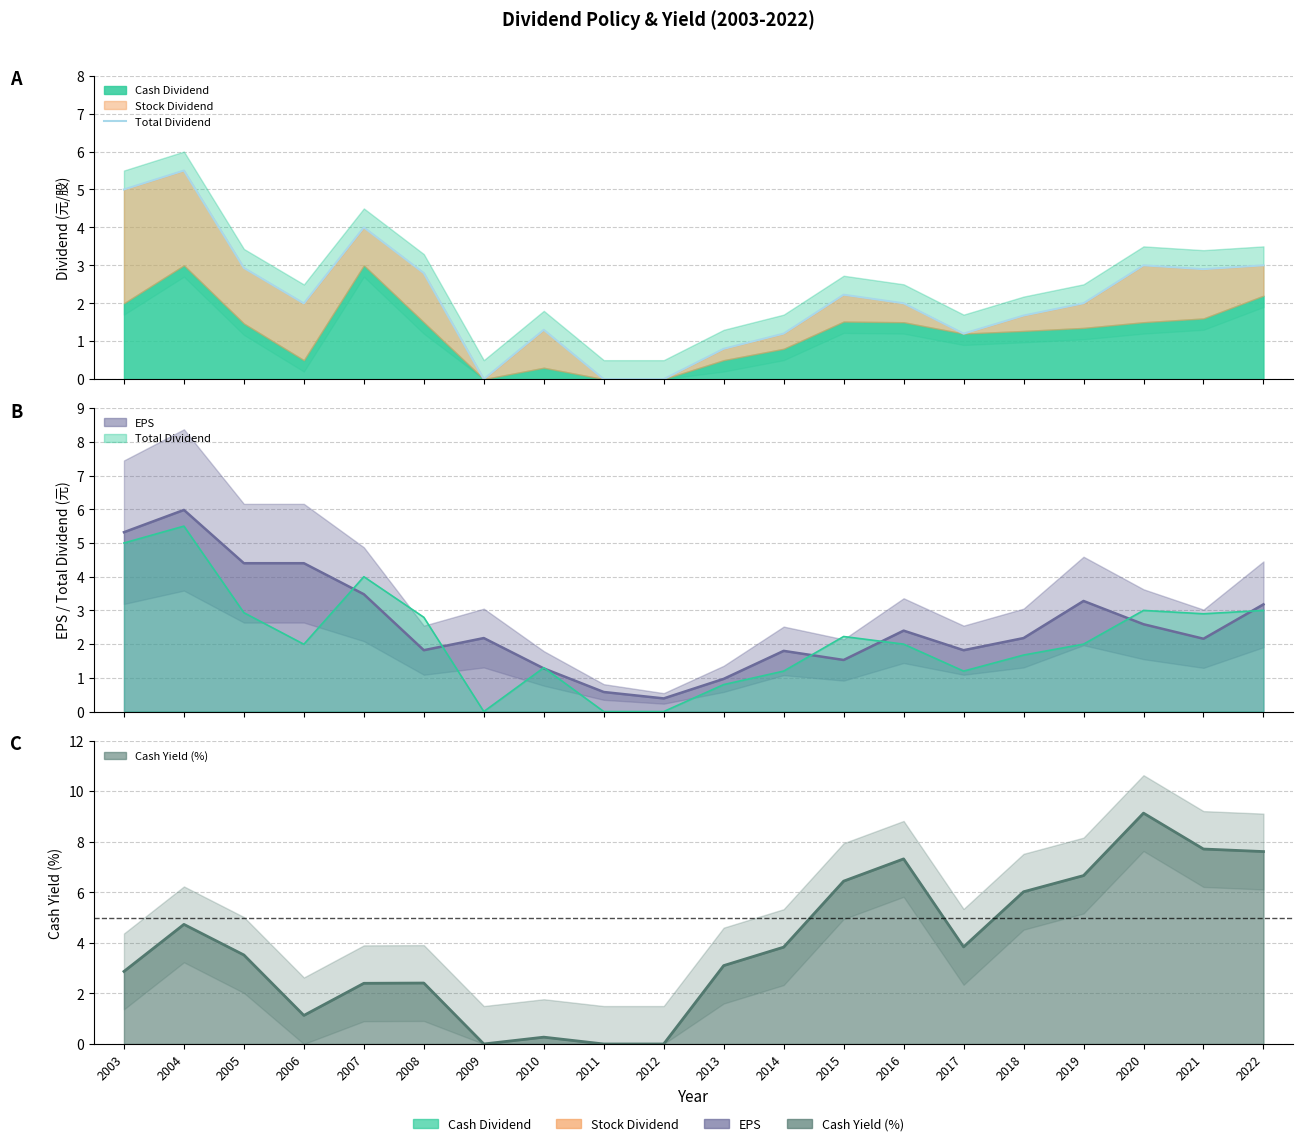

What is the value of the 4th point from the left?

2.0